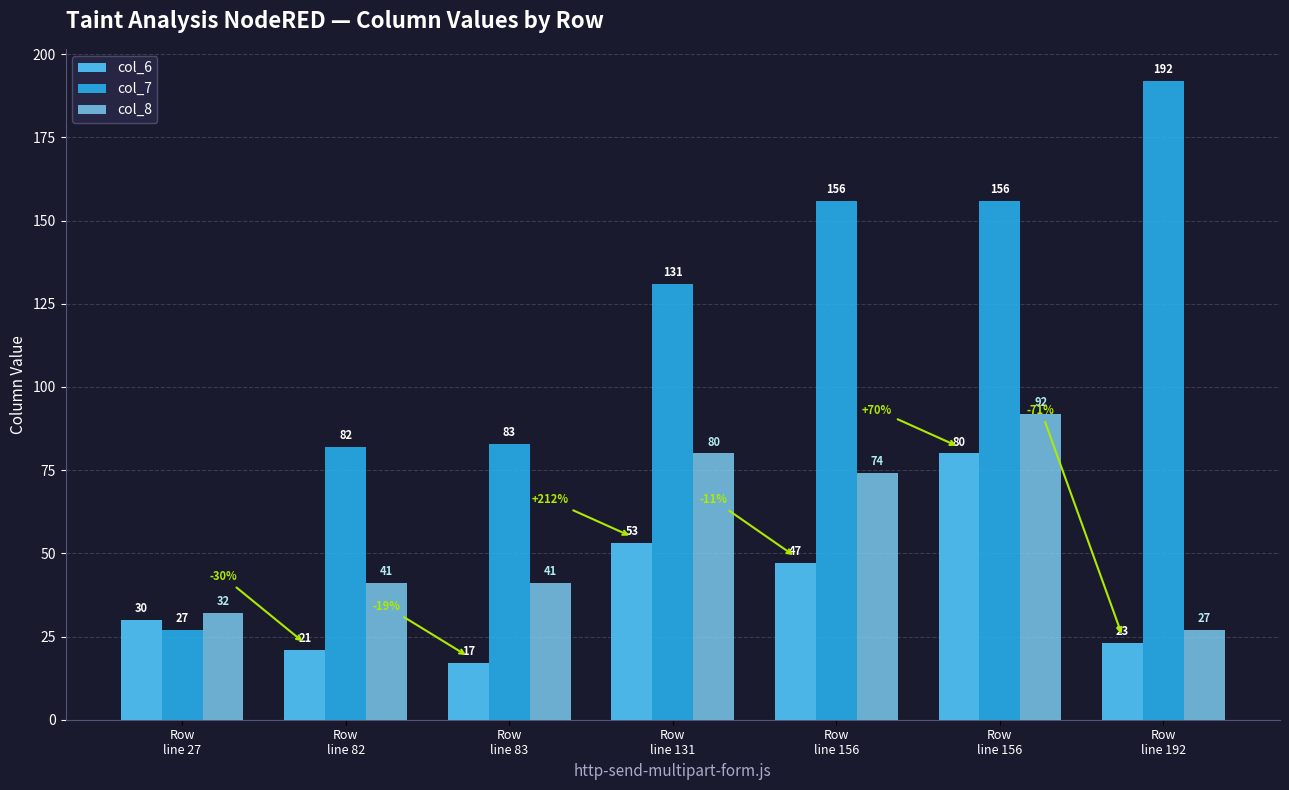

Which series has the largest range (max minus min)?

col_7